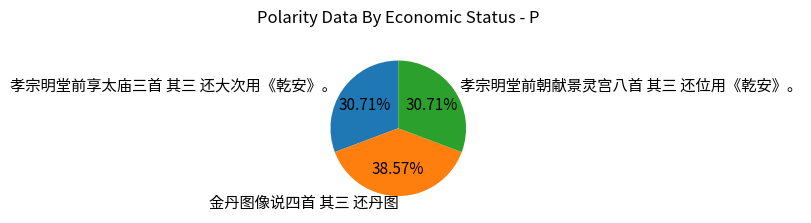

Is 金丹图像说四首 其三 还丹图 the majority of the pie?

No